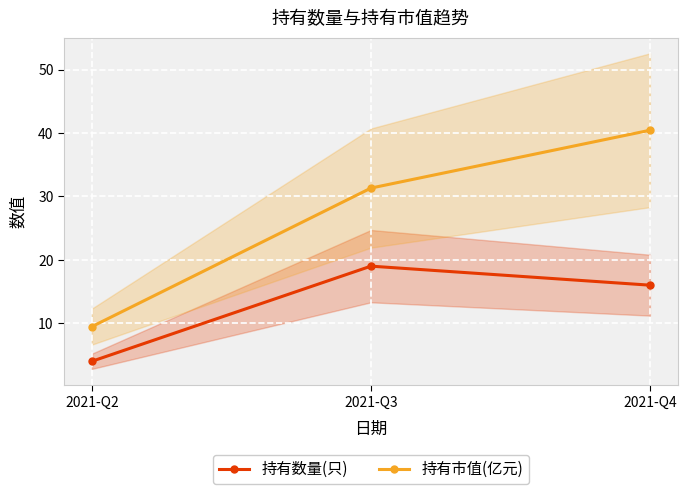

Where is 持有市值(亿元) nearest to the value 24?

2021-Q3